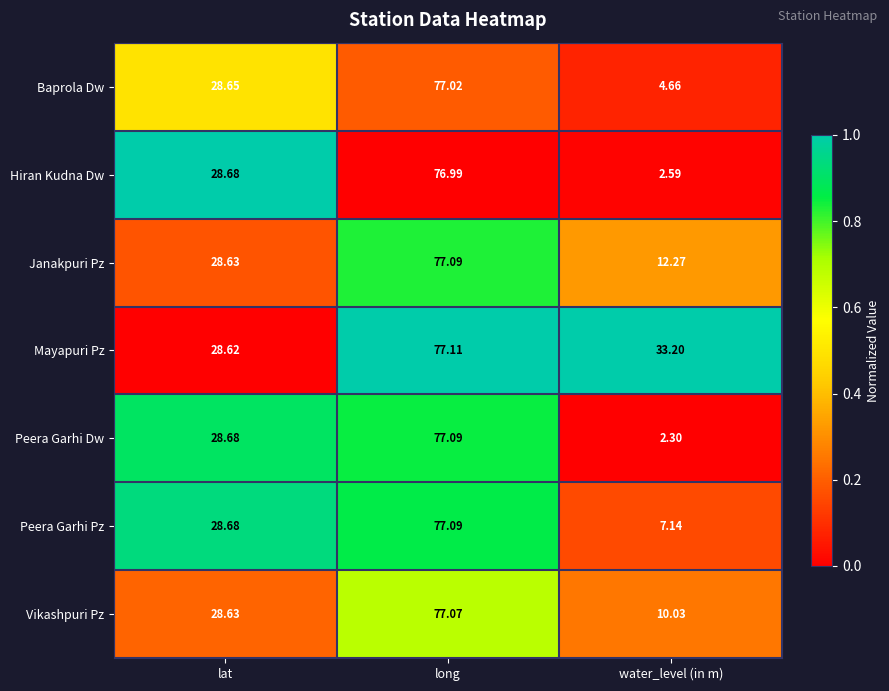

Count the number of categories in the chart.

3